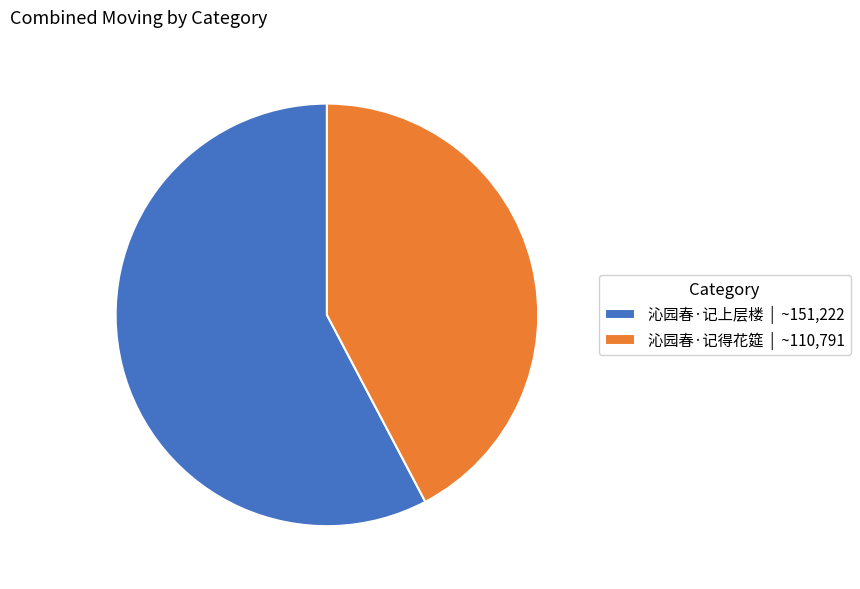

Do 沁园春·记上层楼 | ~151,222 and 沁园春·记得花筵 | ~110,791 together represent more than half of the pie?

Yes